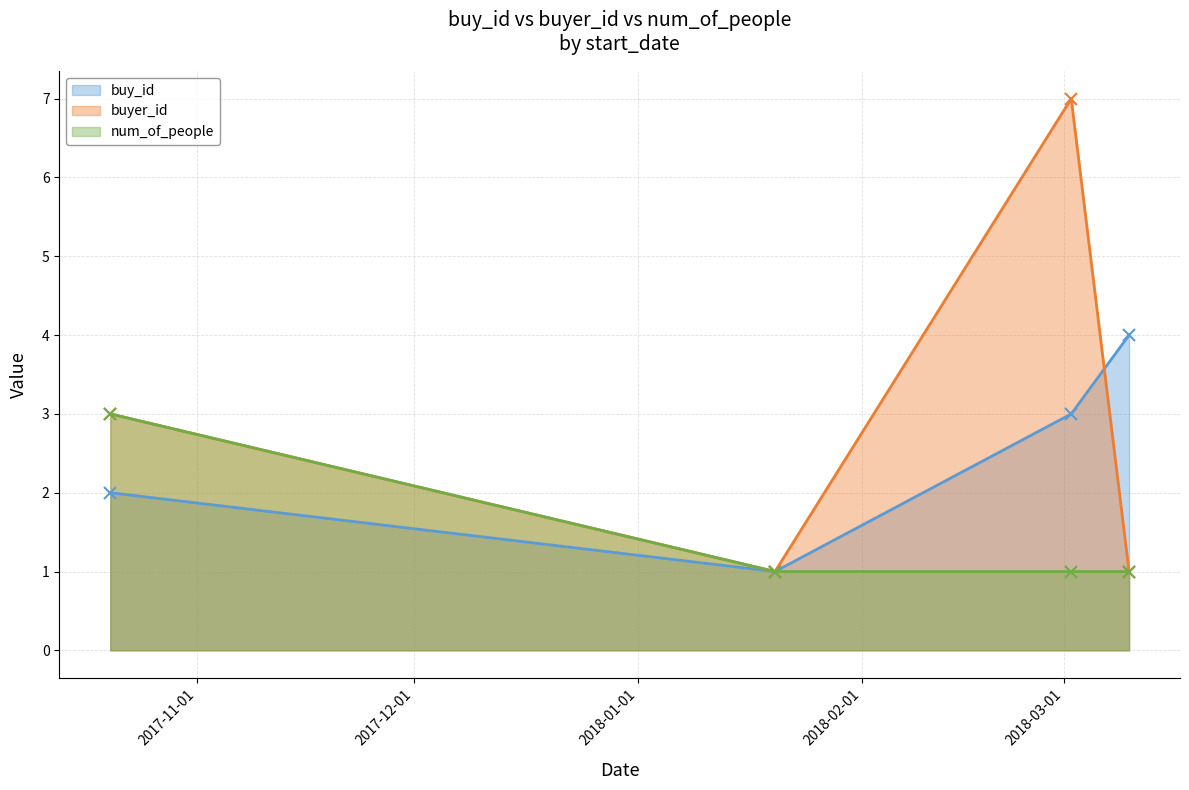

In buy_id, how many points are lower than both neighbors (excluding endpoints)?

1